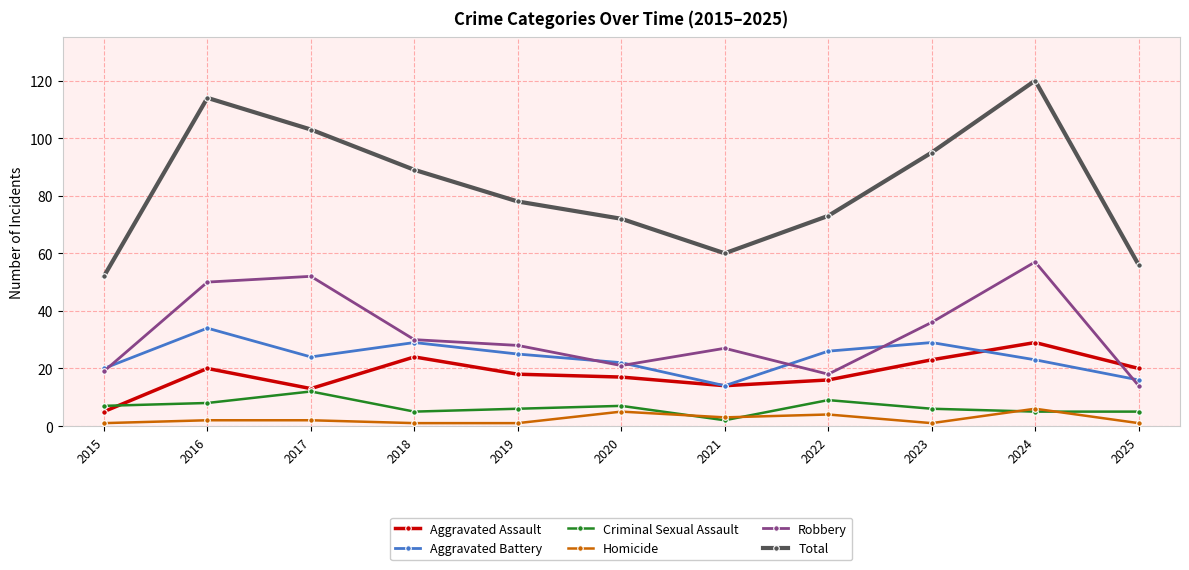

Reading left to right, what are all the values shown in this chart?

Aggravated Assault: 2015=5	2016=20	2017=13	2018=24	2019=18	2020=17	2021=14	2022=16	2023=23	2024=29	2025=20
Aggravated Battery: 2015=20	2016=34	2017=24	2018=29	2019=25	2020=22	2021=14	2022=26	2023=29	2024=23	2025=16
Criminal Sexual Assault: 2015=7	2016=8	2017=12	2018=5	2019=6	2020=7	2021=2	2022=9	2023=6	2024=5	2025=5
Homicide: 2015=1	2016=2	2017=2	2018=1	2019=1	2020=5	2021=3	2022=4	2023=1	2024=6	2025=1
Robbery: 2015=19	2016=50	2017=52	2018=30	2019=28	2020=21	2021=27	2022=18	2023=36	2024=57	2025=14
Total: 2015=52	2016=114	2017=103	2018=89	2019=78	2020=72	2021=60	2022=73	2023=95	2024=120	2025=56